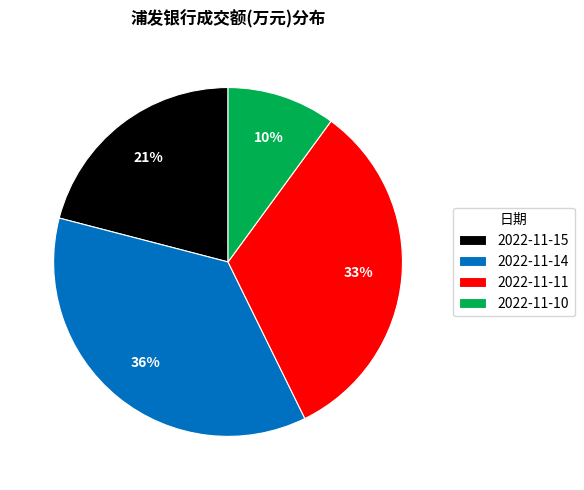

Is there any slice that represents more than half of the pie?

No